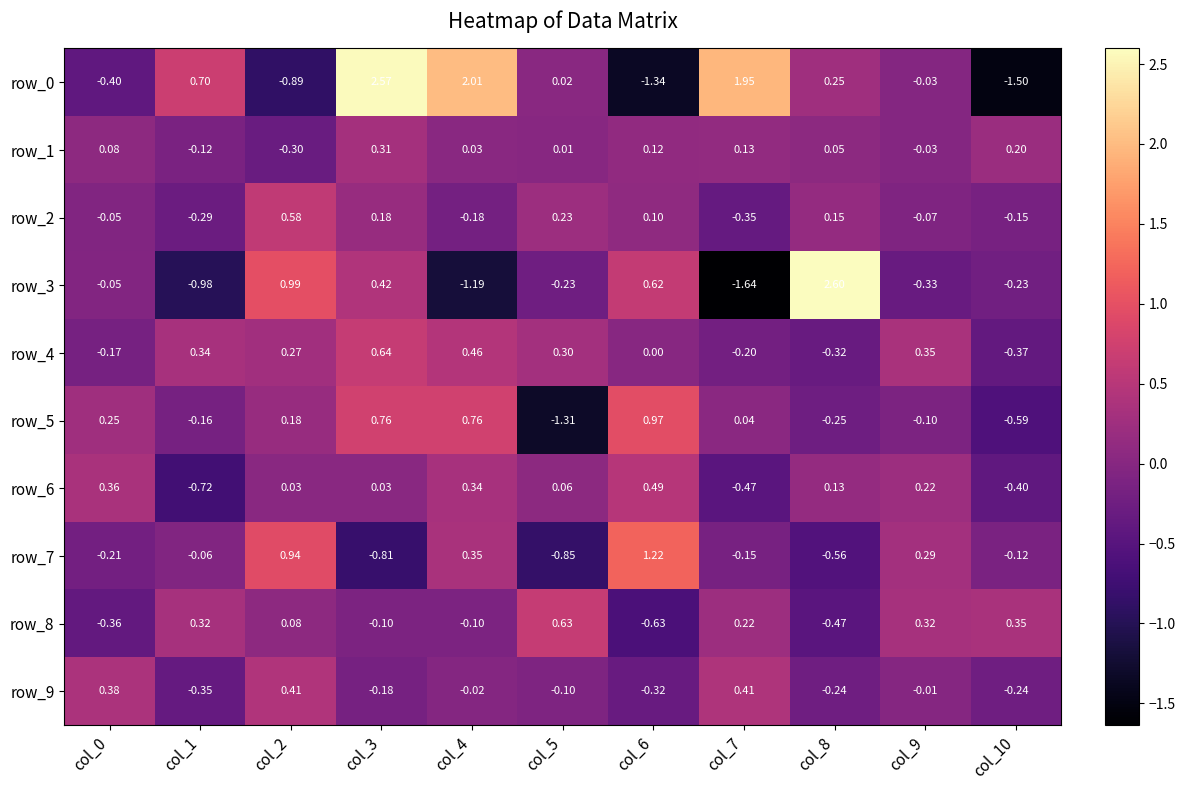

Which label corresponds to the largest value in the chart?

col_8